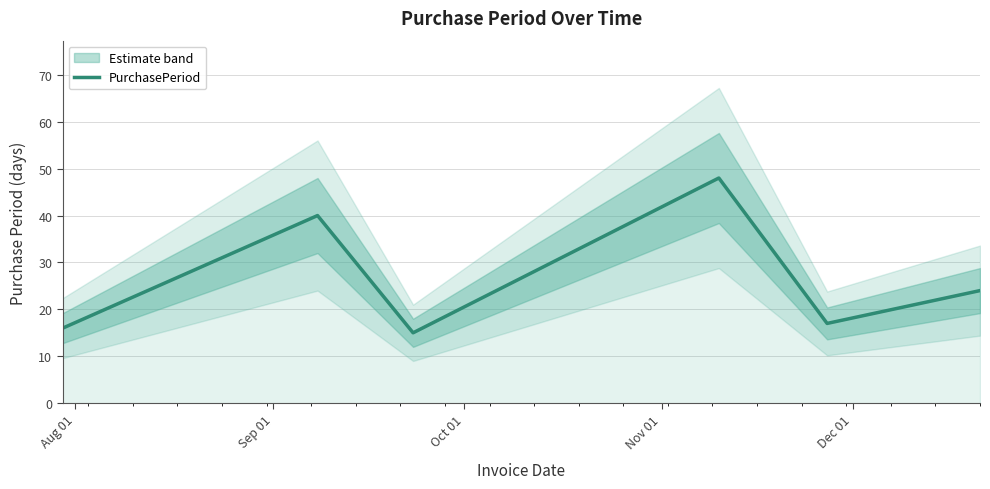

Is it true that the value at Aug 01 is 16?

True